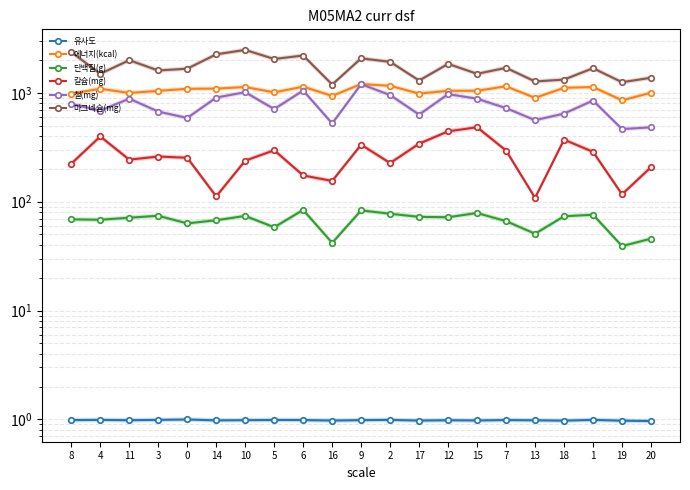

The 유사도 series shows 0.5 at 12. True or false?

False